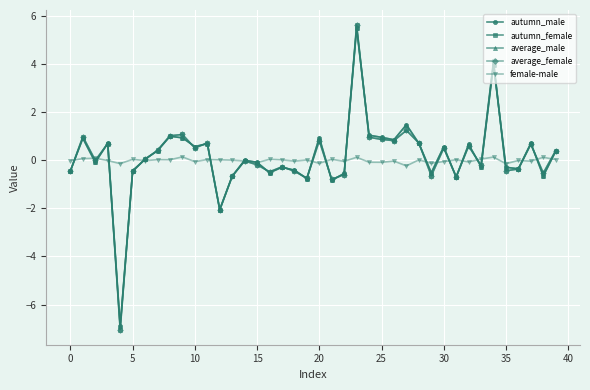

True or false: autumn_female has more than 1 points higher than both neighbors.

True